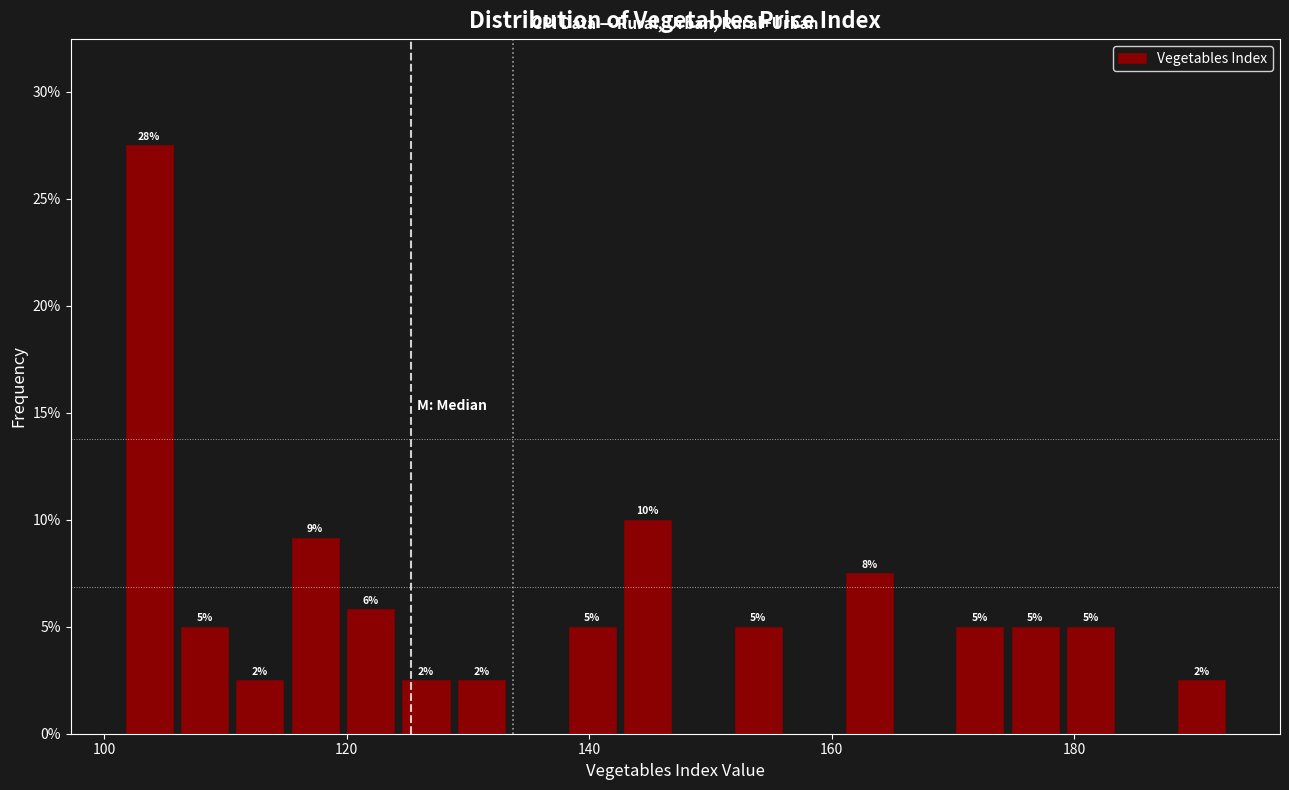

Around what value on the x-axis is the tallest bar? Give the approximate position of its centre, as read against the axis.

104